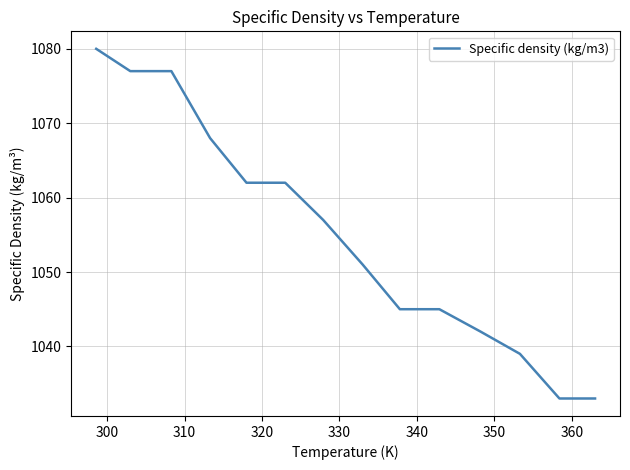

What is the greatest value displayed?

1080